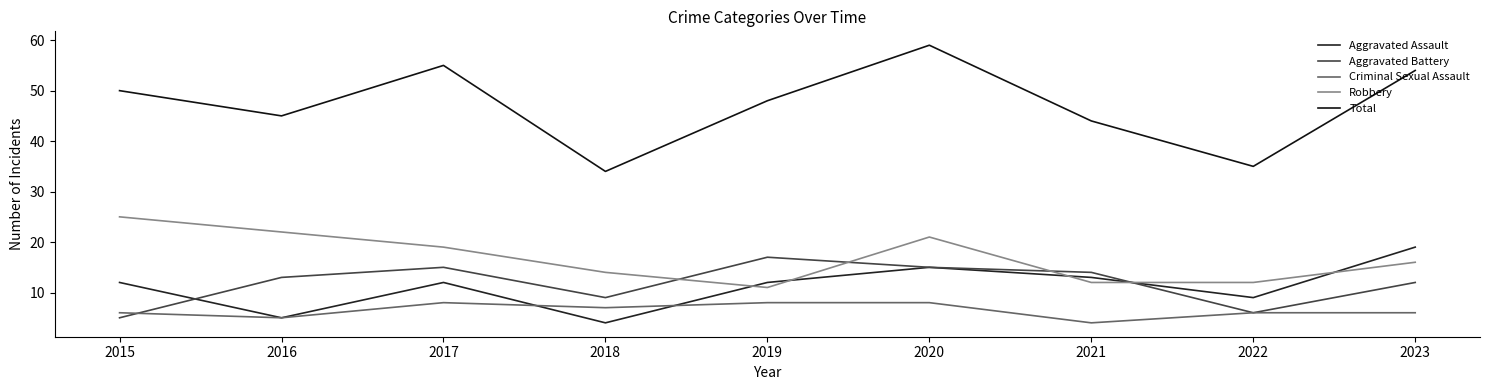

What is the maximum value for Criminal Sexual Assault?

8